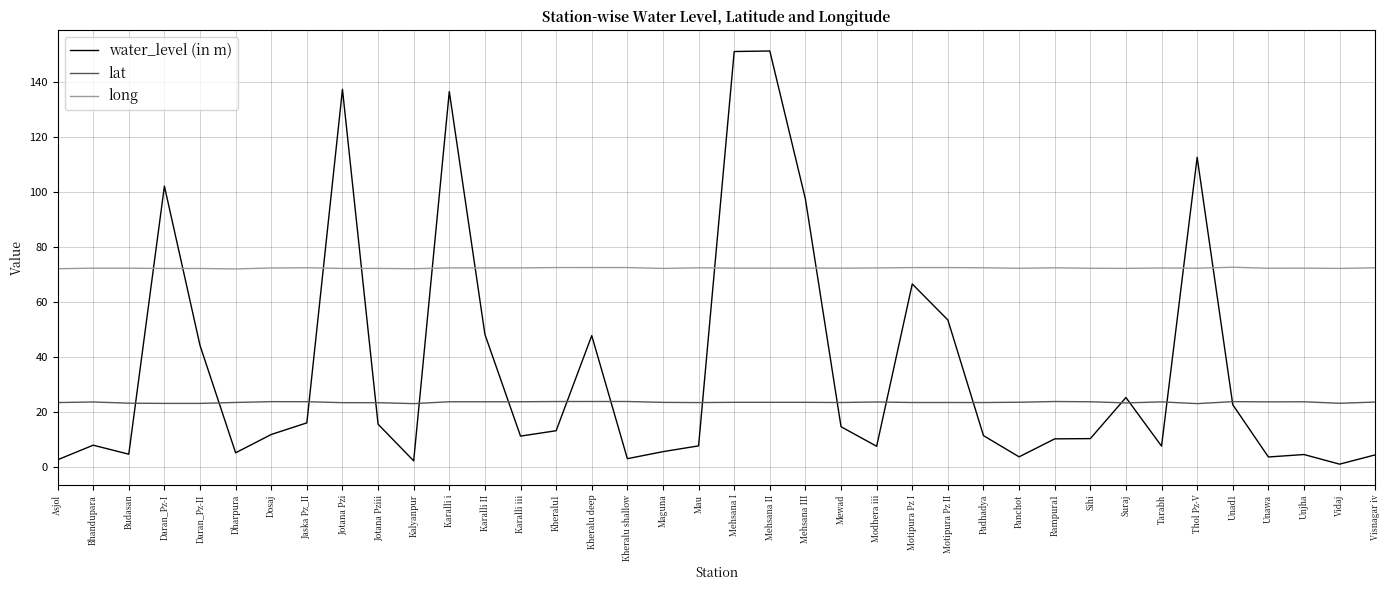

True or false: water_level (in m) has a value of 7.7 at Tarabh.

True